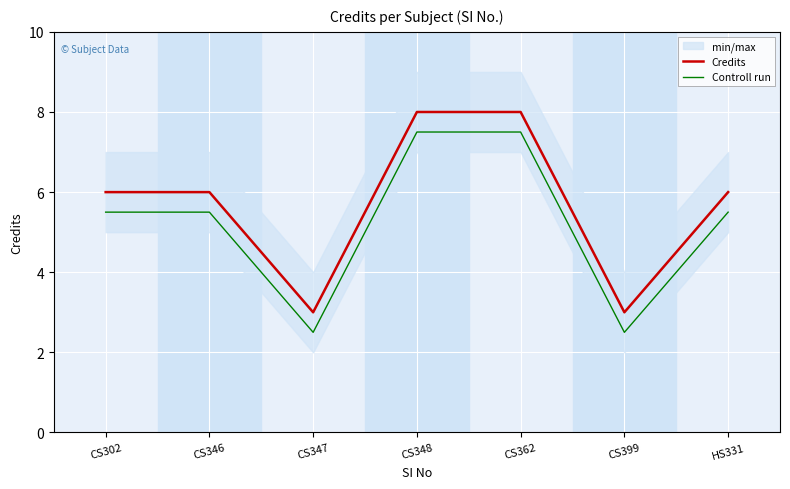

Which series has the widest spread of values?

Credits